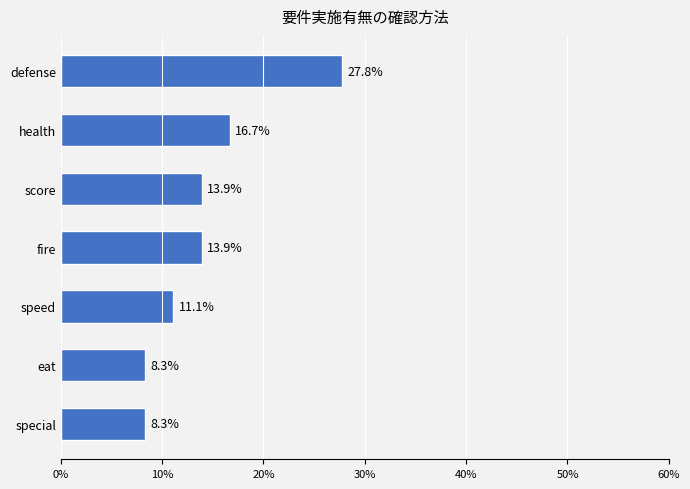

Reading top to bottom, extract all data points from this chart.

27.8	16.7	13.9	13.9	11.1	8.3	8.3